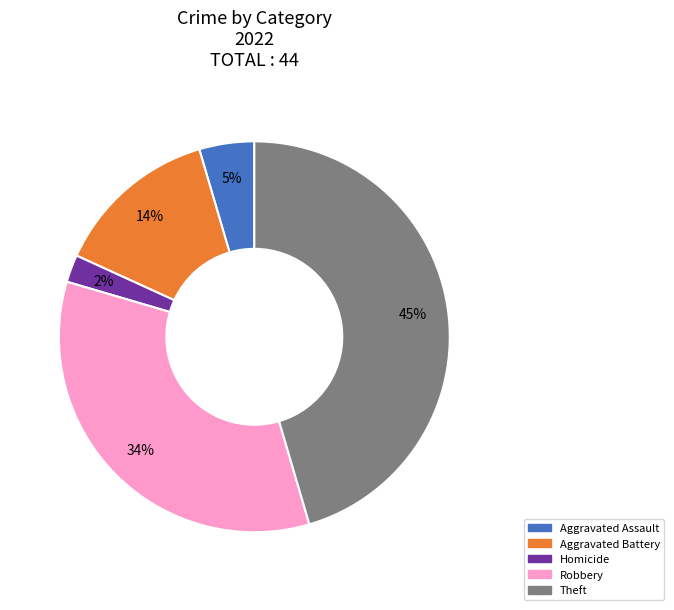

Is there a majority slice in this chart?

No